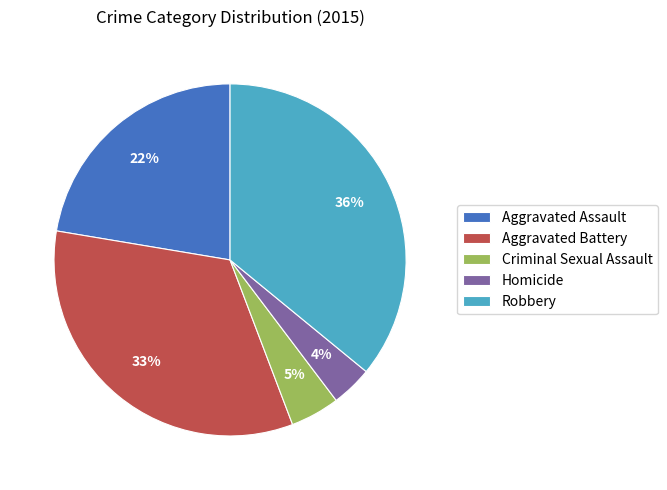

Combined, do Aggravated Assault and Aggravated Battery account for over 50%?

Yes